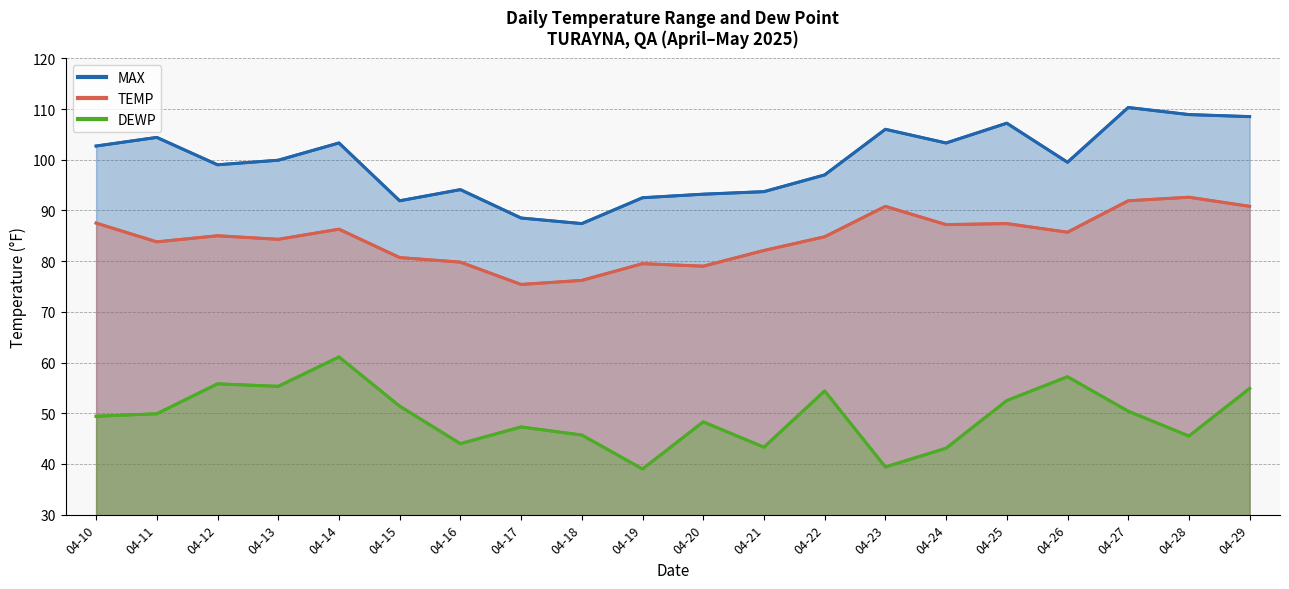

List the labels in order of TEMP value, smallest first.

04-17, 04-18, 04-20, 04-19, 04-16, 04-15, 04-21, 04-11, 04-13, 04-22, 04-12, 04-26, 04-14, 04-24, 04-25, 04-10, 04-23, 04-29, 04-27, 04-28